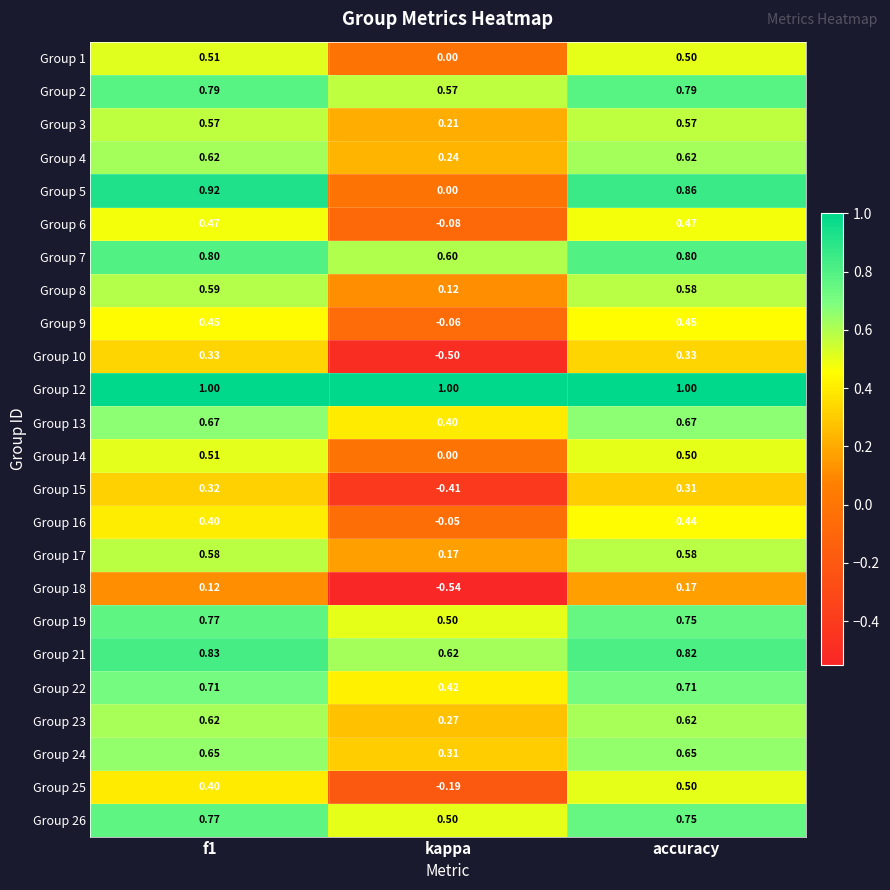

What is the difference between the highest and lowest values at kappa?

1.5